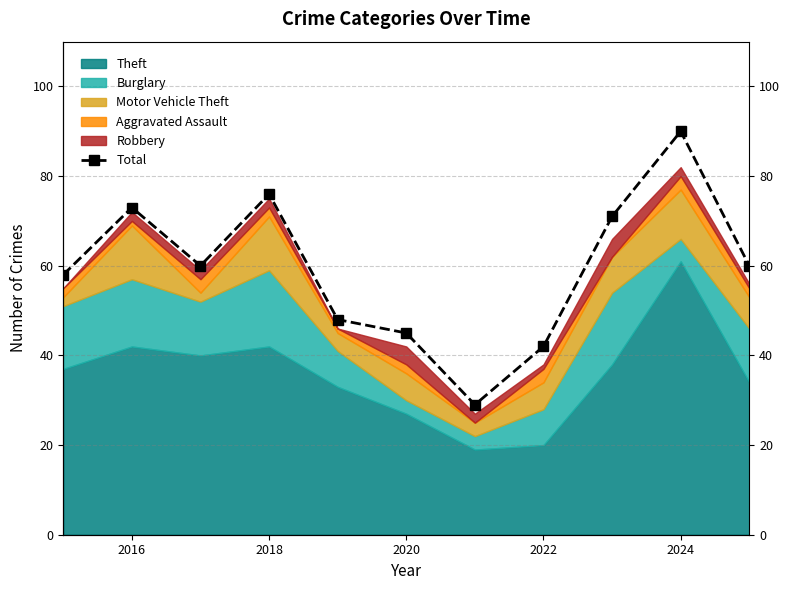

What is the smallest value displayed?

29